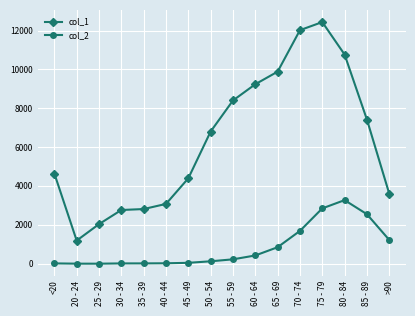

At which category is the sum across all series the highest?

75 - 79